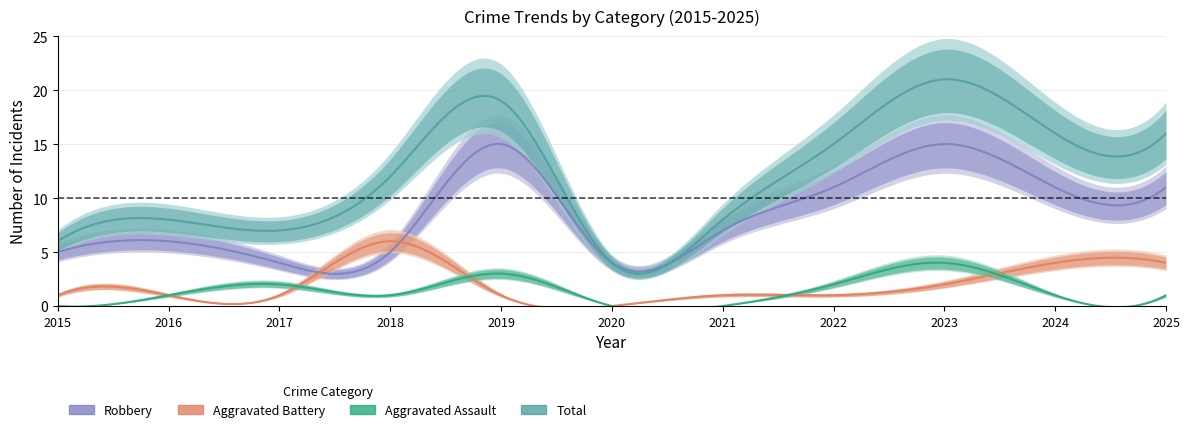

Count the number of data series in this chart.

4